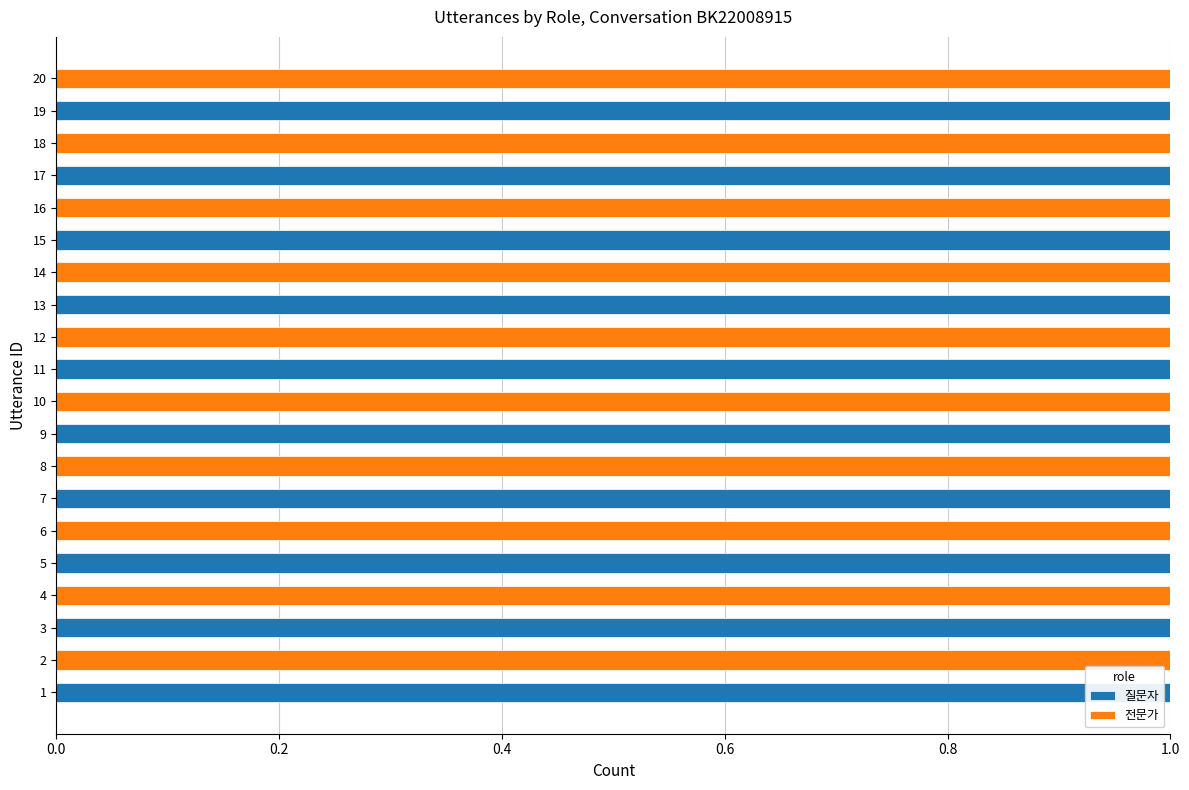

True or false: 질문자 has a value of 0 at 18.

True